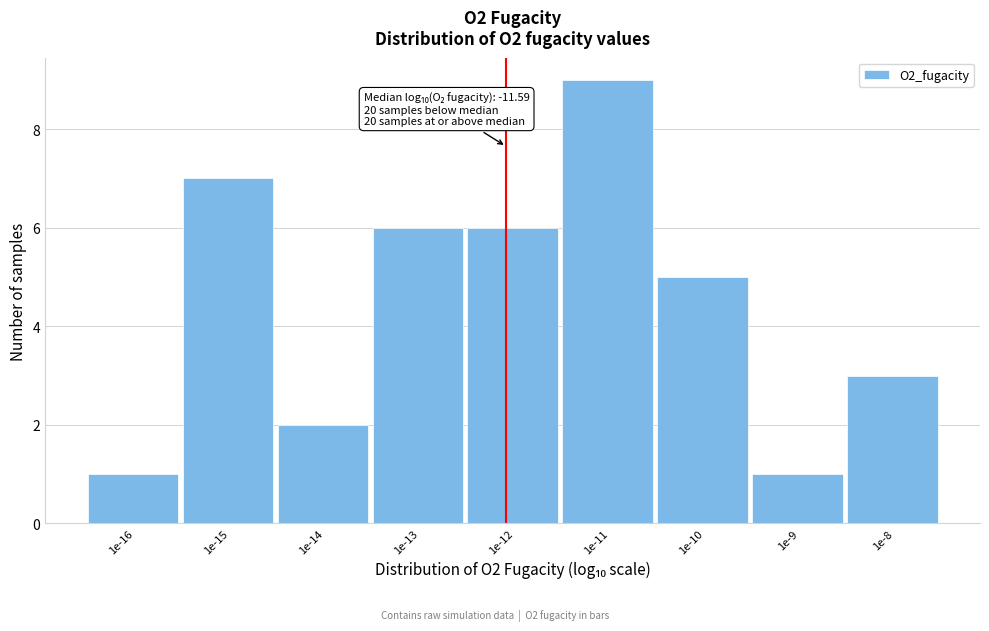

Reading left to right, transcribe all the data shown in this chart.

1e-16=1	1e-15=7	1e-14=2	1e-13=6	1e-12=6	1e-11=9	1e-10=5	1e-9=1	1e-8=3